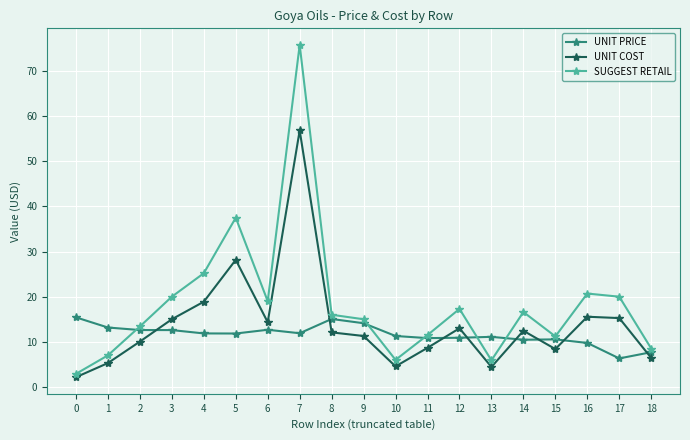

How many data points in UNIT COST are less than 12?

9